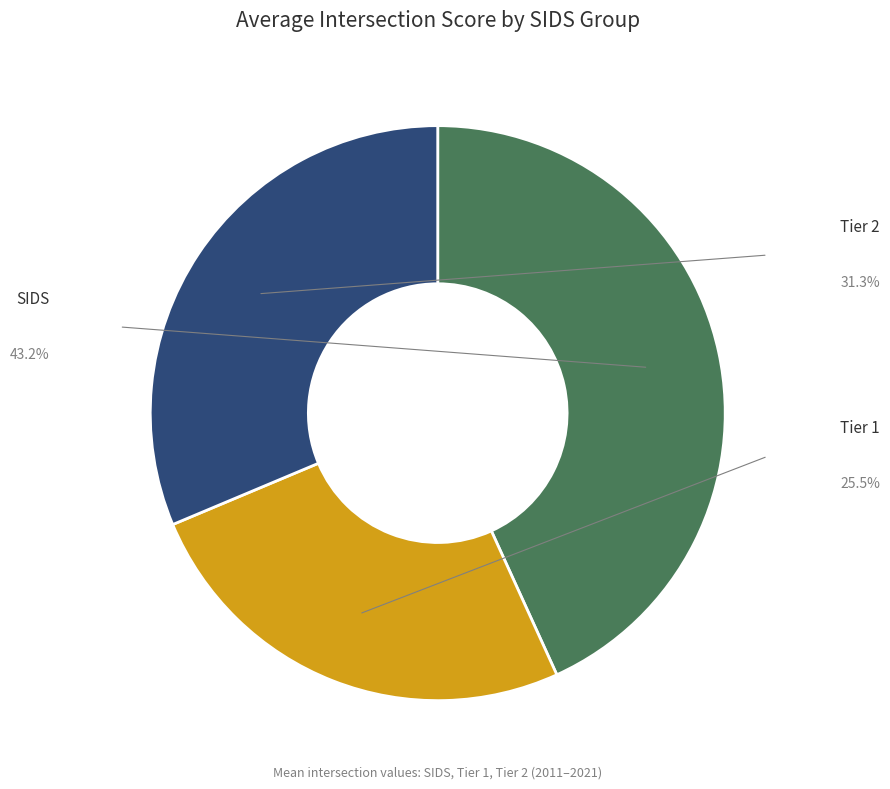

Does any single category account for the majority?

No